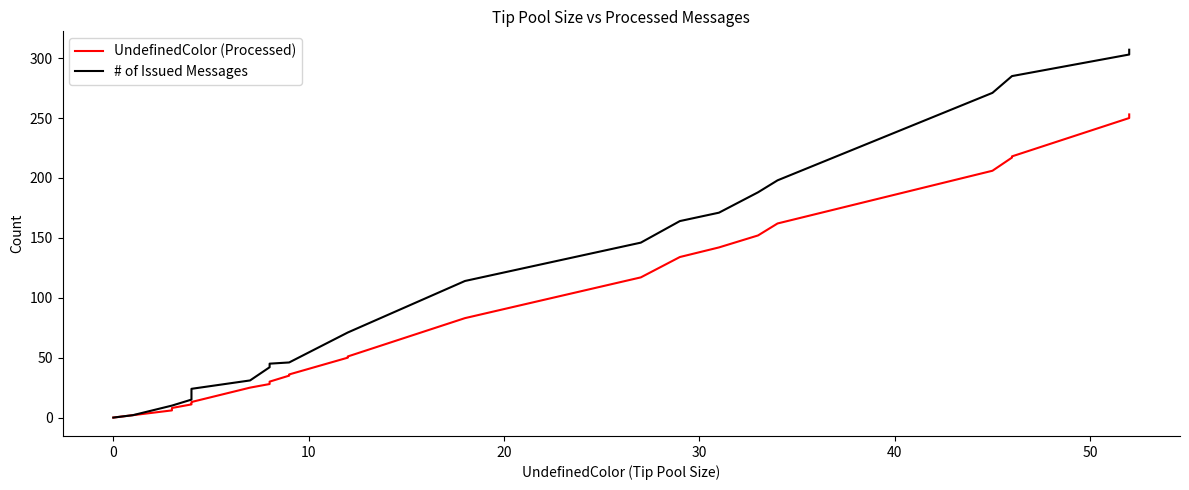

What is the difference between the maximum and minimum values in the UndefinedColor (Processed) series?

253